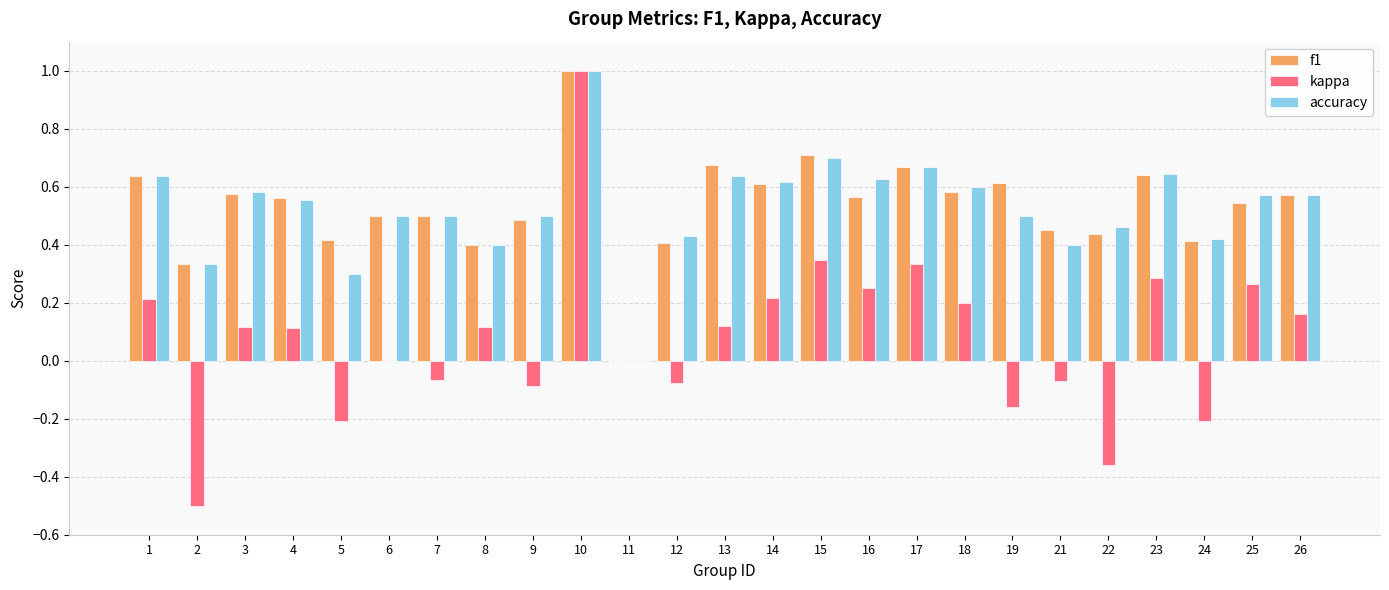

What are all the series names shown in the legend?

f1, kappa, accuracy